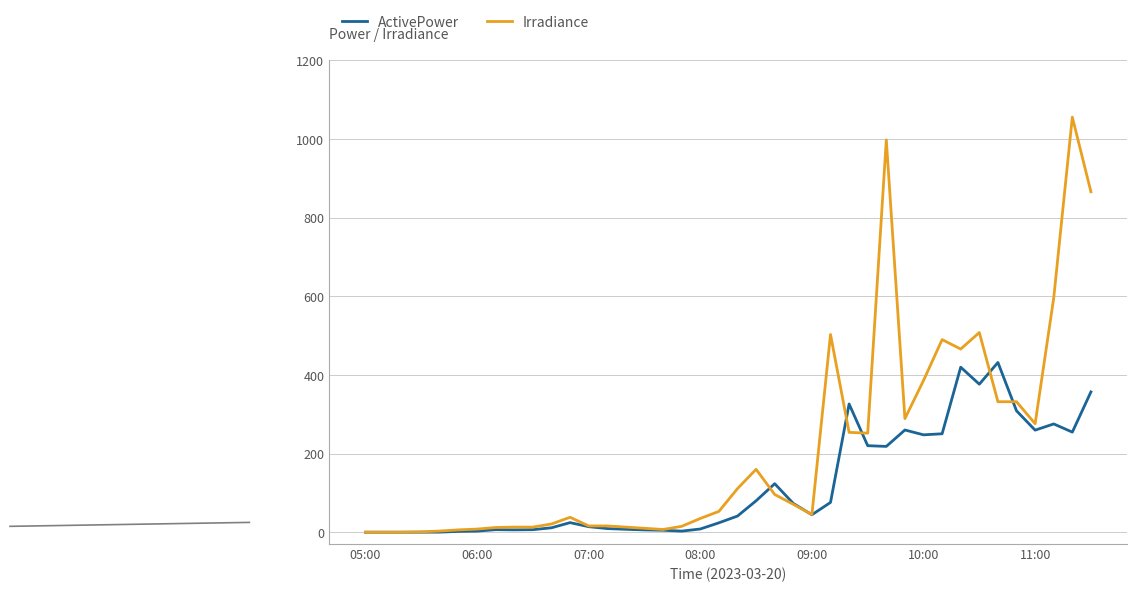

Rank the series by their average value, from lowest to highest.

ActivePower, Irradiance